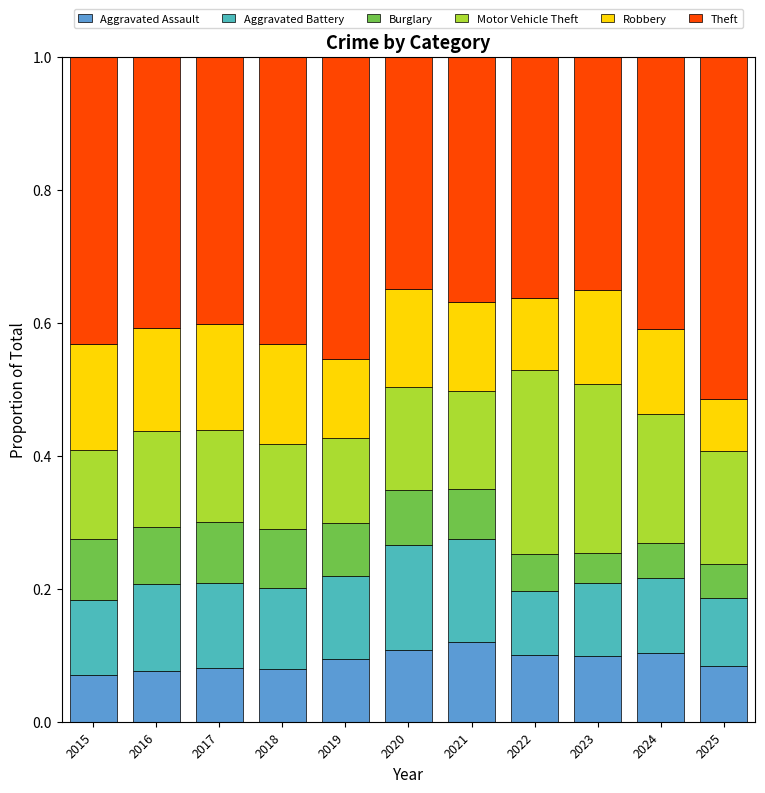

True or false: Aggravated Assault has a value of 0.0 at 2015.

False